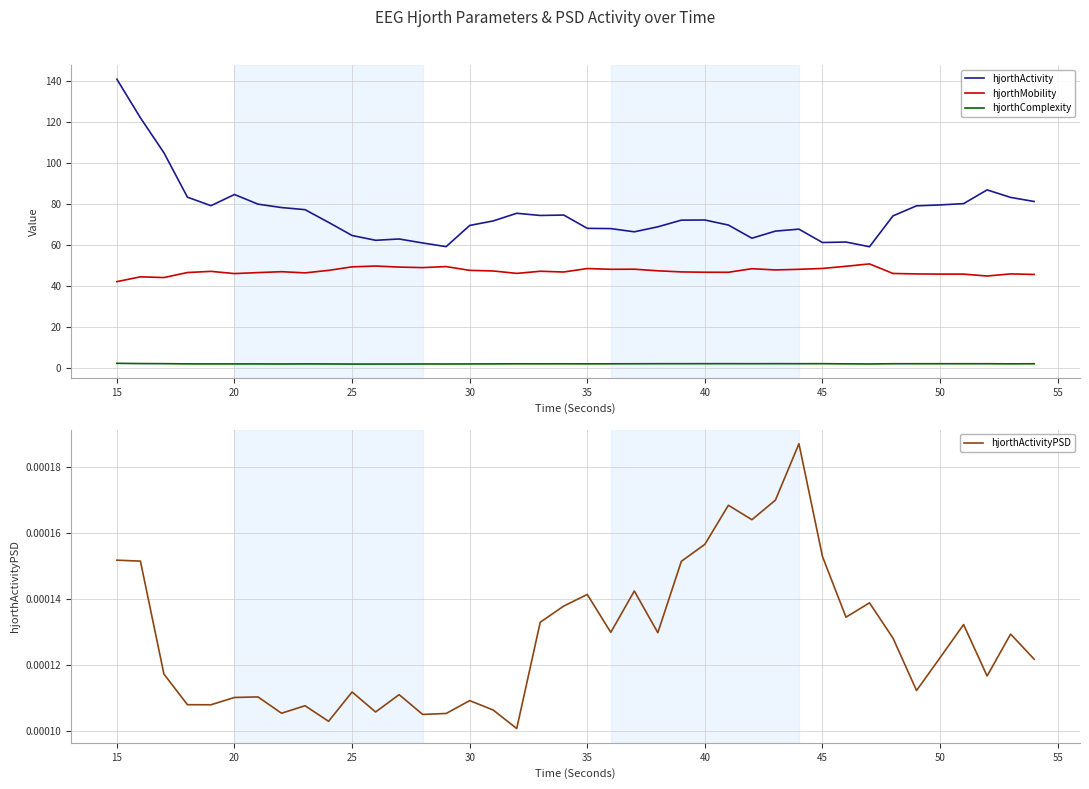

Reading left to right, extract all data points from this chart.

hjorthActivity: 140.9	122.1	105.0	83.3	79.2	84.6	79.9	78.3	77.2	71.0	64.6	62.3	62.9	61.0	59.2	69.5	71.7	75.5	74.4	74.6	68.1	68.0	66.4	68.9	72.1	72.2	69.7	63.3	66.8	67.7	61.2	61.4	59.1	74.2	79.1	79.6	80.2	86.9	83.2	81.2
hjorthMobility: 42.1	44.4	44.1	46.5	47.1	46.0	46.5	47.0	46.4	47.6	49.3	49.7	49.2	48.9	49.4	47.6	47.3	46.1	47.2	46.8	48.5	48.1	48.2	47.4	46.8	46.7	46.7	48.4	47.8	48.1	48.5	49.6	50.7	46.1	45.9	45.8	45.8	44.8	45.9	45.6
hjorthComplexity: 2.2	2.1	2.0	1.9	1.9	1.9	1.9	1.9	1.9	1.9	1.9	1.9	1.9	1.9	1.9	1.9	1.9	2.0	2.0	2.0	2.0	2.0	2.0	2.0	2.0	2.0	2.0	2.0	2.0	2.0	2.0	2.0	1.9	2.0	2.0	2.0	2.0	2.0	2.0	2.0
hjorthActivityPSD: 0.0	0.0	0.0	0.0	0.0	0.0	0.0	0.0	0.0	0.0	0.0	0.0	0.0	0.0	0.0	0.0	0.0	0.0	0.0	0.0	0.0	0.0	0.0	0.0	0.0	0.0	0.0	0.0	0.0	0.0	0.0	0.0	0.0	0.0	0.0	0.0	0.0	0.0	0.0	0.0